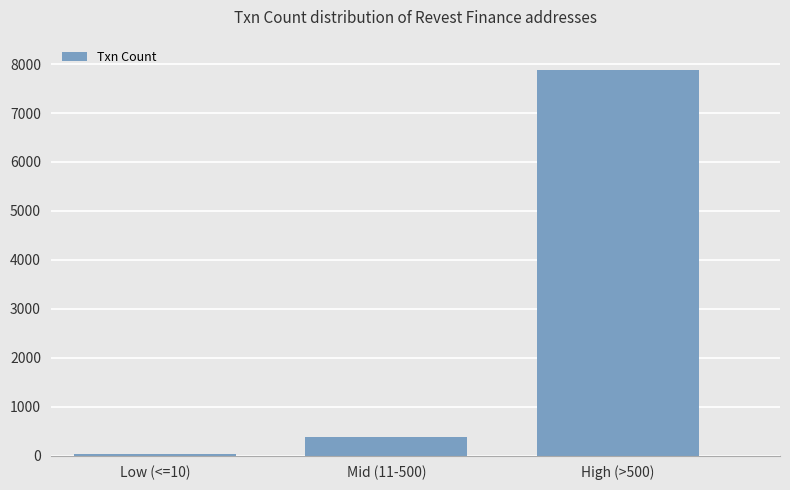

Which has a higher value, Mid (11-500) or Low (<=10)?

Mid (11-500)